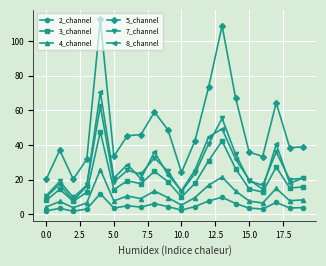

Which series has the largest total across all categories?

5_channel